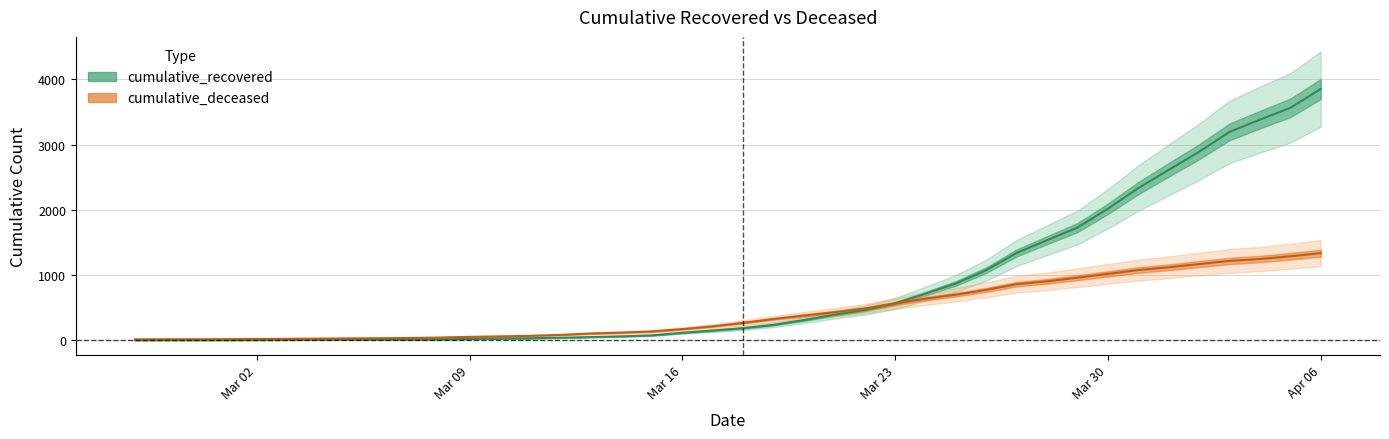

What are all the series names shown in the legend?

cumulative_recovered, cumulative_deceased